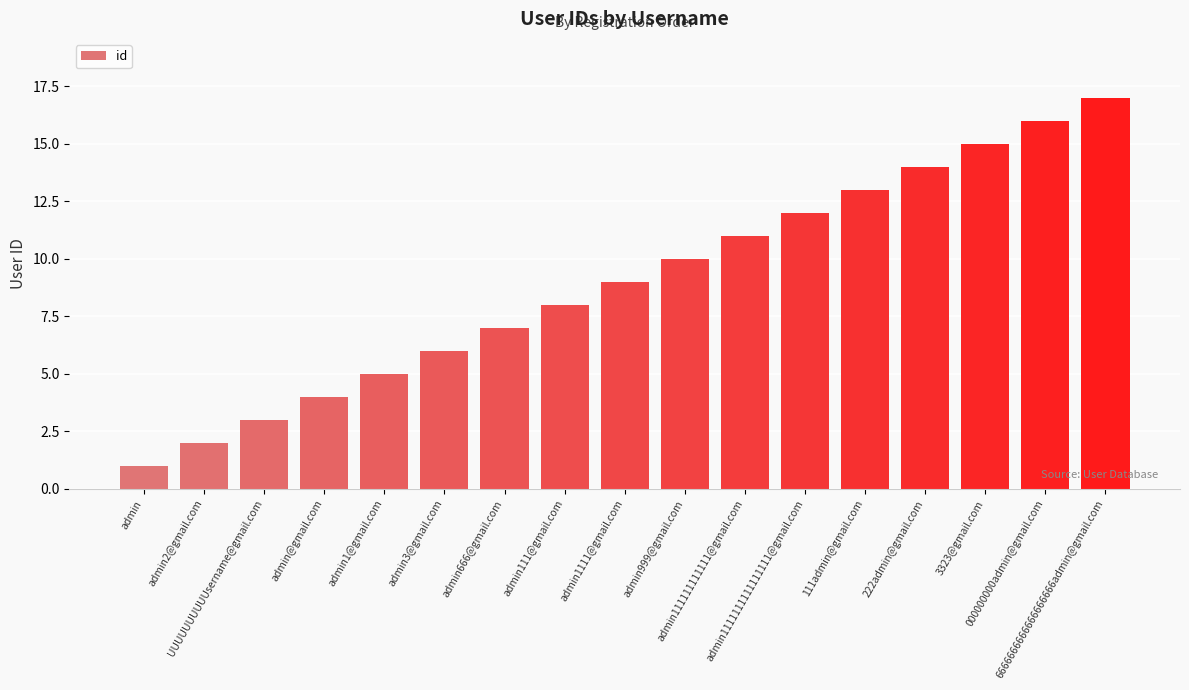

Count the number of categories in the chart.

17